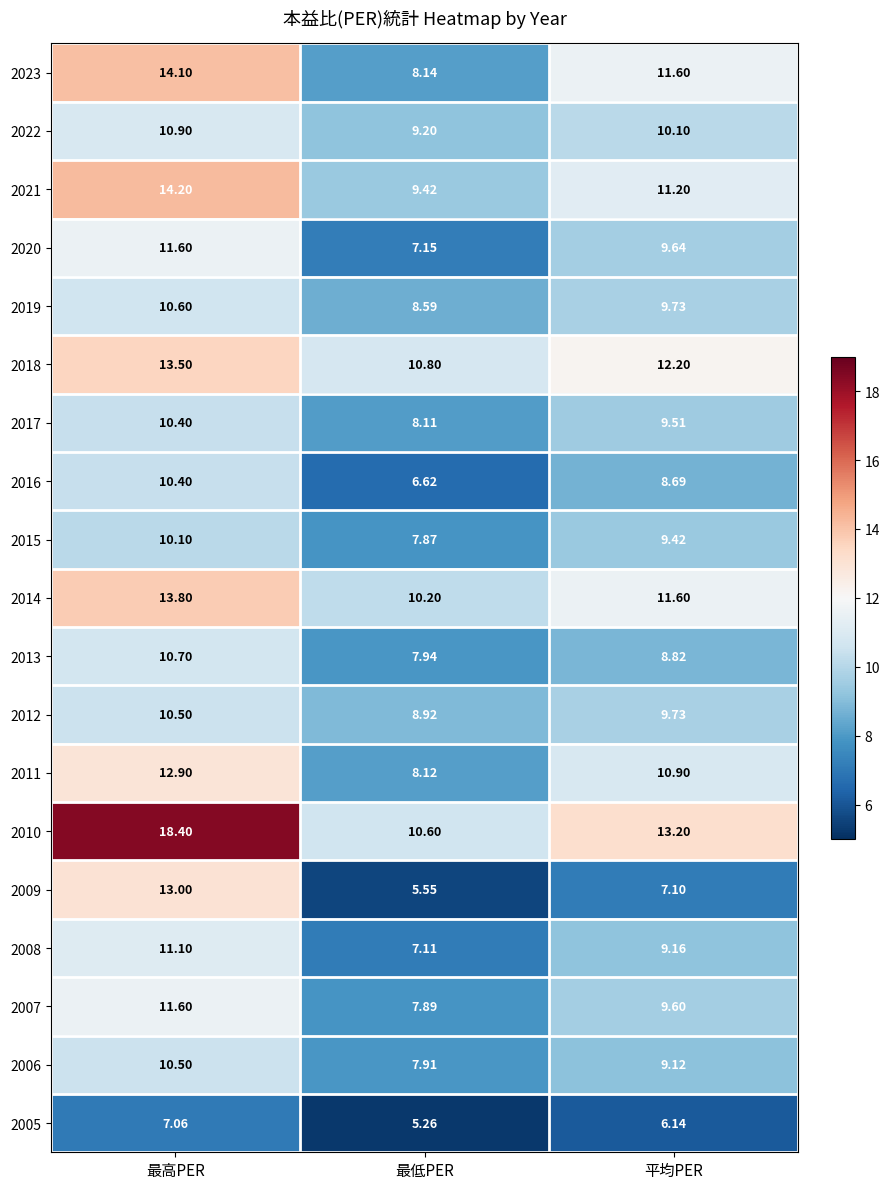

At which category is the sum across all series the highest?

最高PER